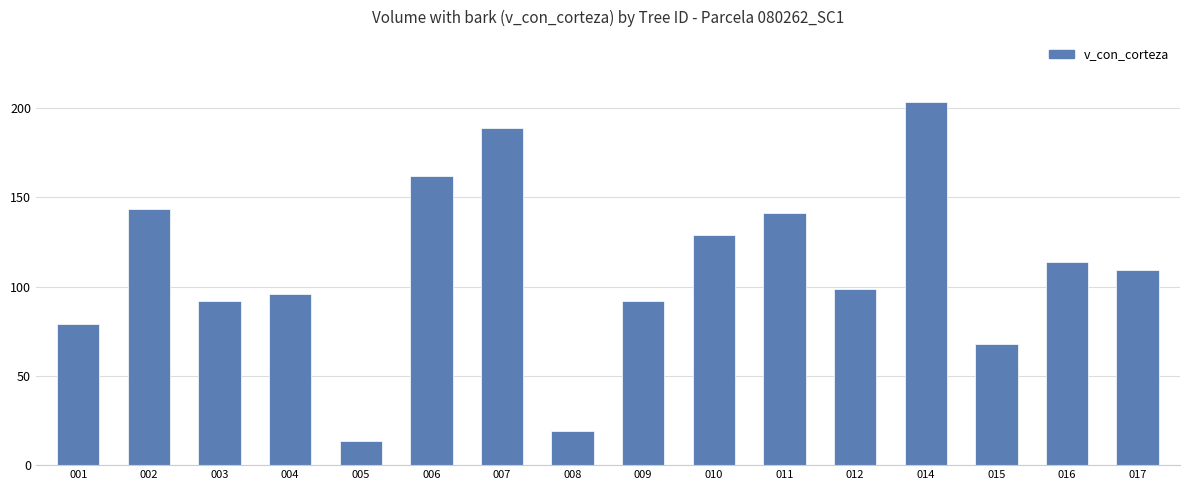

What is the maximum value shown in the chart?

203.1